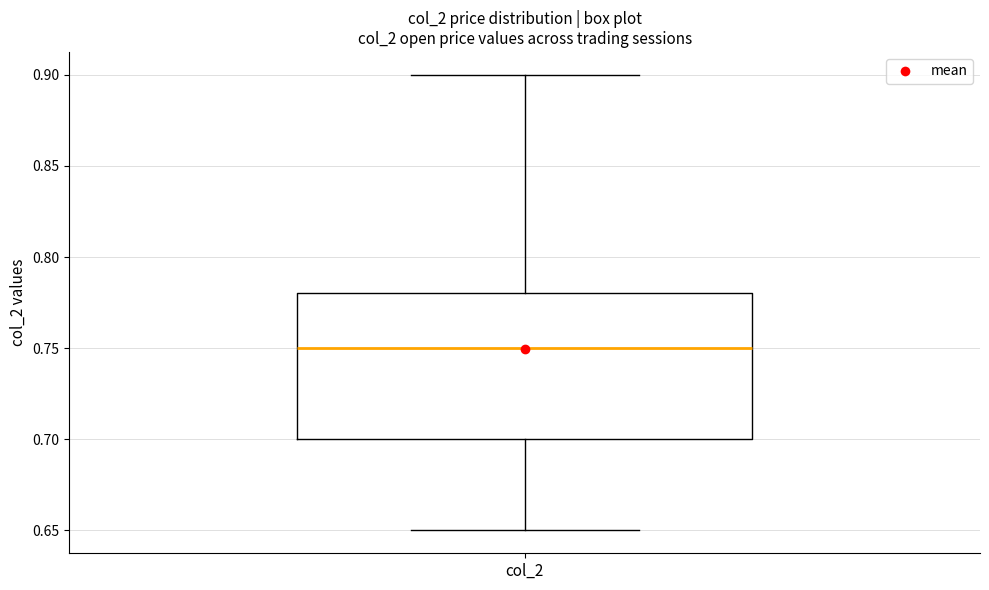

Where is the upper edge of the box for col_2 on the y-axis? The values are not printed on the chart, so give them approximately, as read against the axis.

0.78